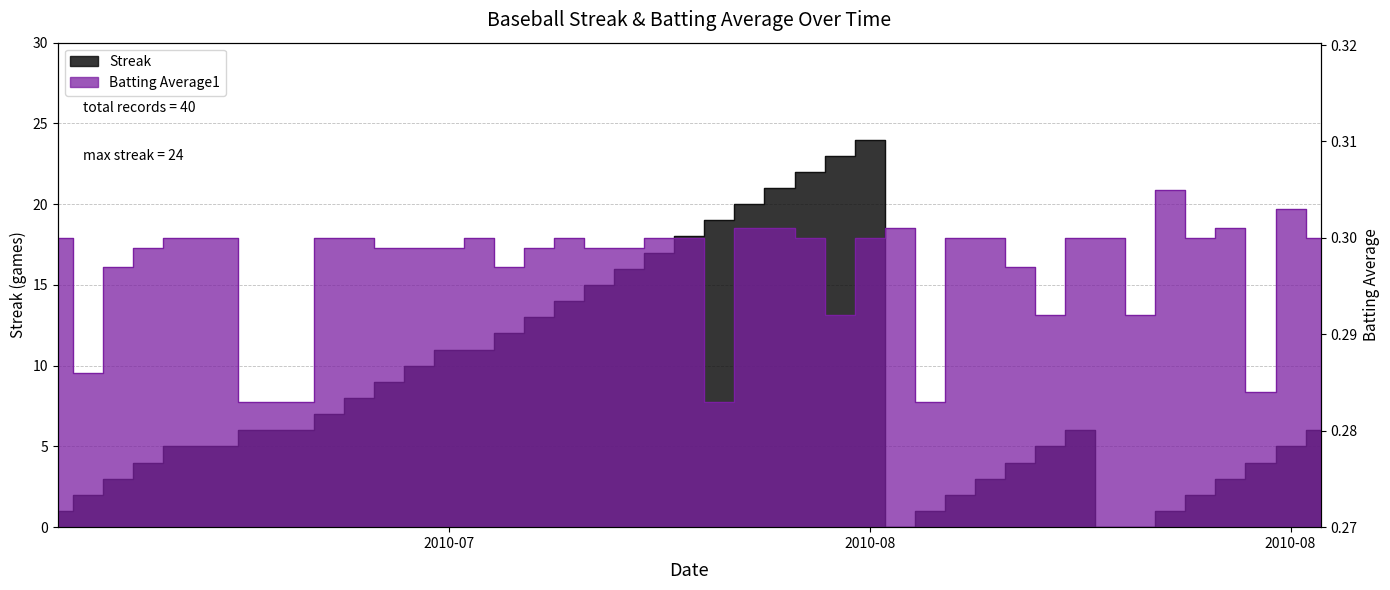

Which series has the widest spread of values?

Streak